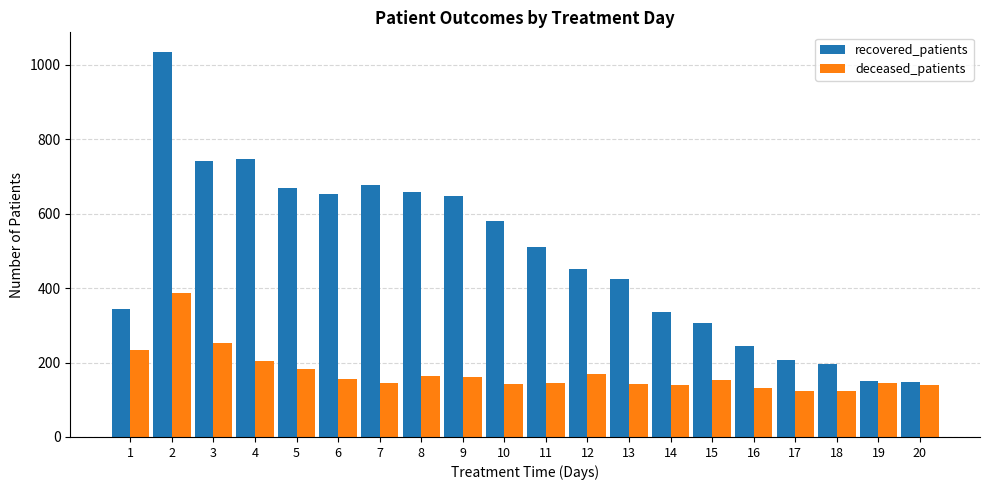

What is the spread (max minus min) of values at 1?

111